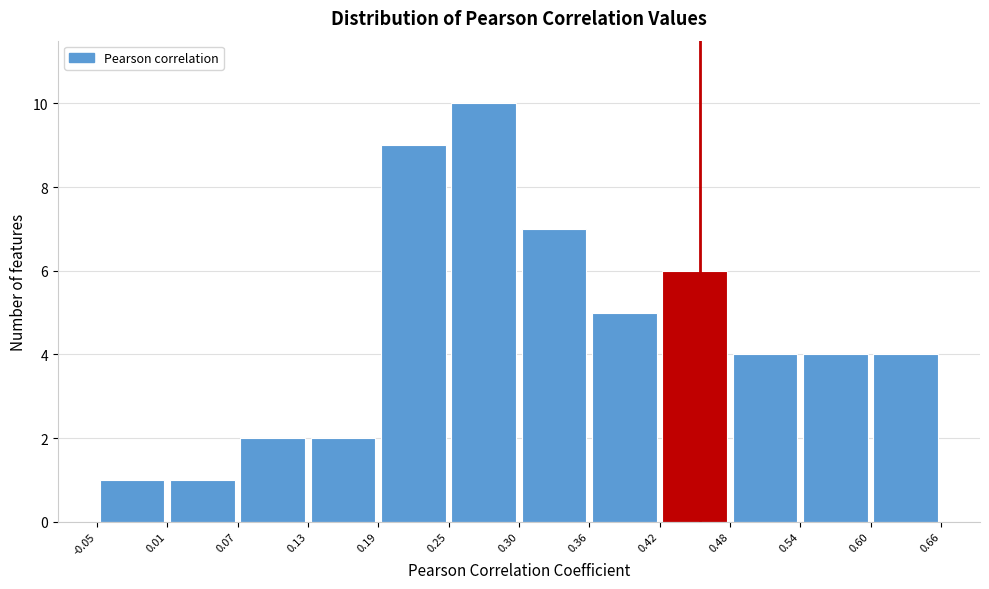

What is the height of the bar covering 0.42 to 0.48 on the x-axis? The values are not printed on the chart, so give them approximately, as read against the axis.

6